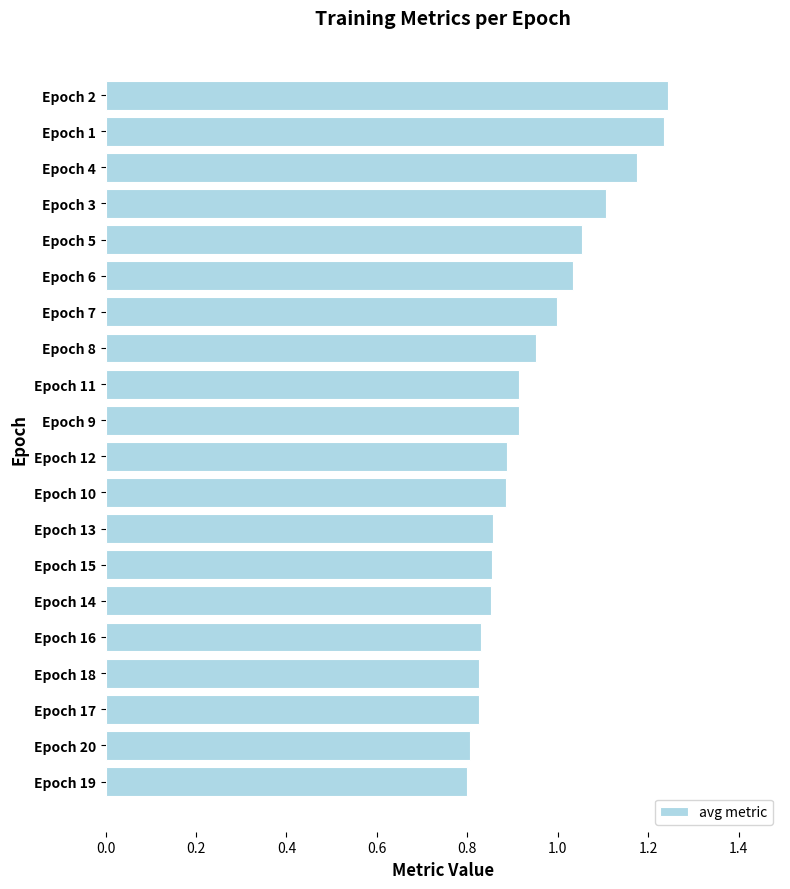

True or false: the data shows 0.4 at Epoch 7.

False